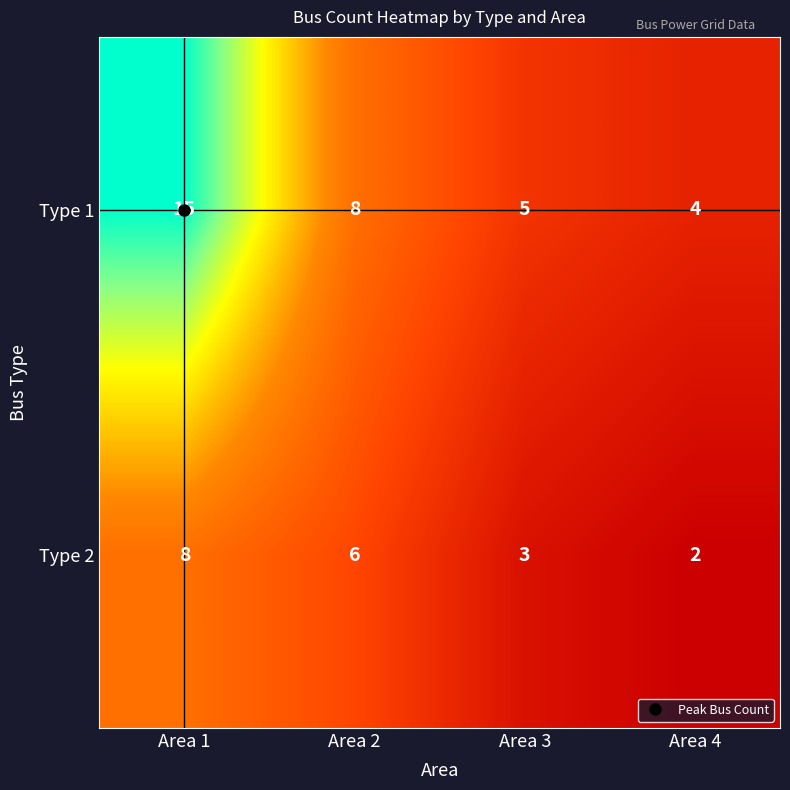

What is the difference between the highest and lowest values at Area 3?

2